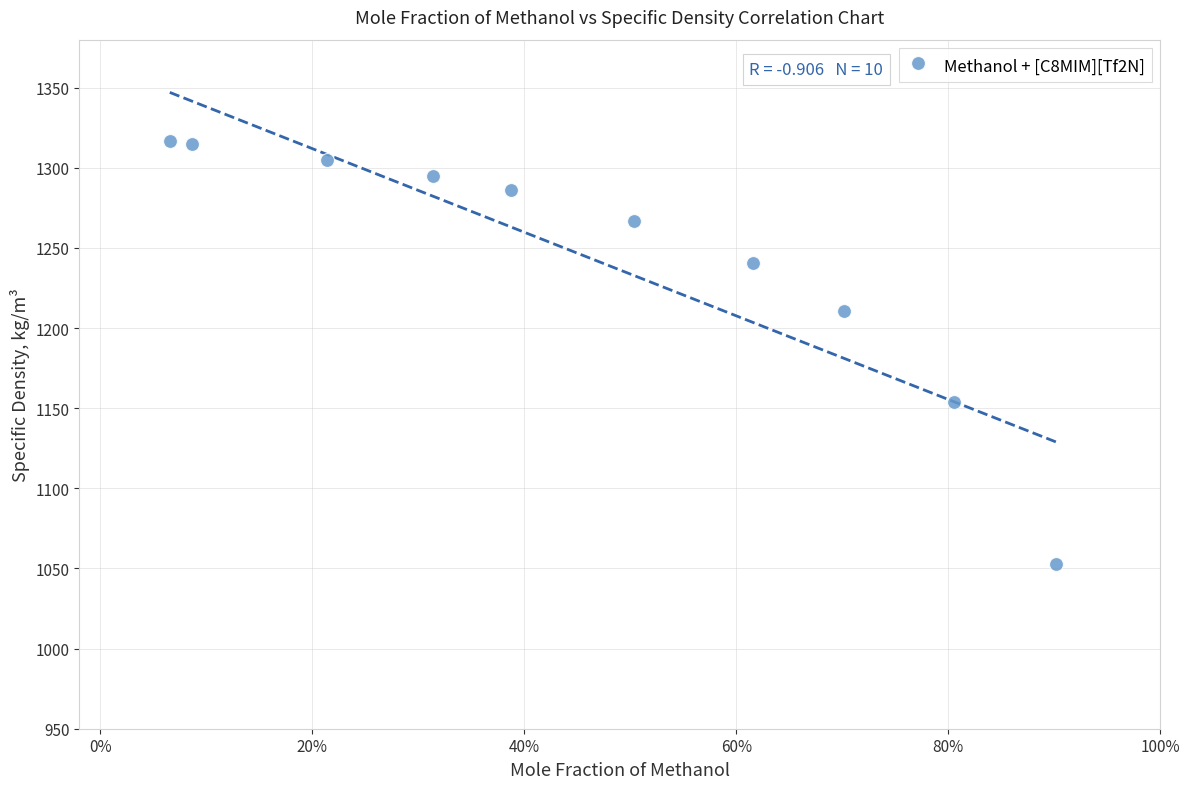

What is the average X value?

0.5